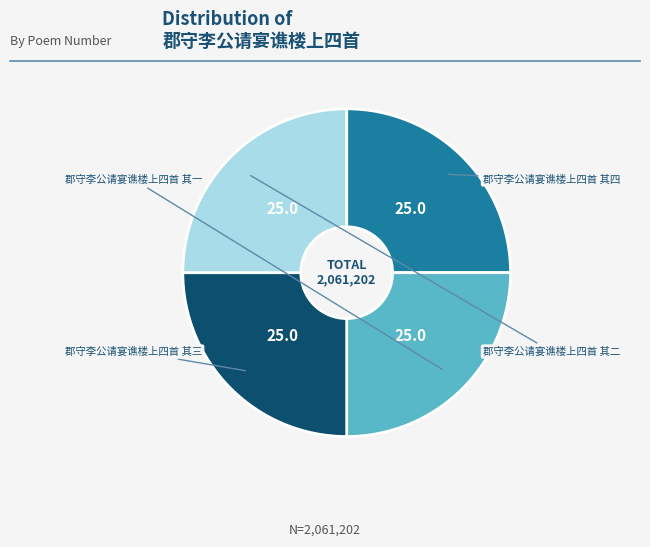

Count the number of slices in the pie.

4